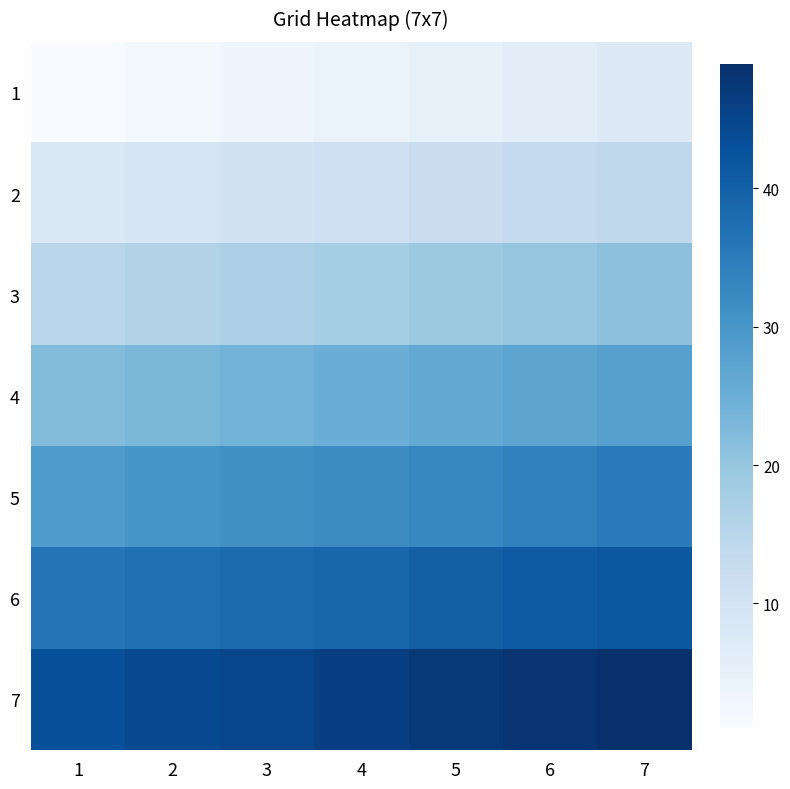

Reading left to right, transcribe all the data shown in this chart.

1: 1=1	2=2	3=3	4=4	5=5	6=6	7=7
2: 1=8	2=9	3=10	4=11	5=12	6=13	7=14
3: 1=15	2=16	3=17	4=18	5=19	6=20	7=21
4: 1=22	2=23	3=24	4=25	5=26	6=27	7=28
5: 1=29	2=30	3=31	4=32	5=33	6=34	7=35
6: 1=36	2=37	3=38	4=39	5=40	6=41	7=42
7: 1=43	2=44	3=45	4=46	5=47	6=48	7=49